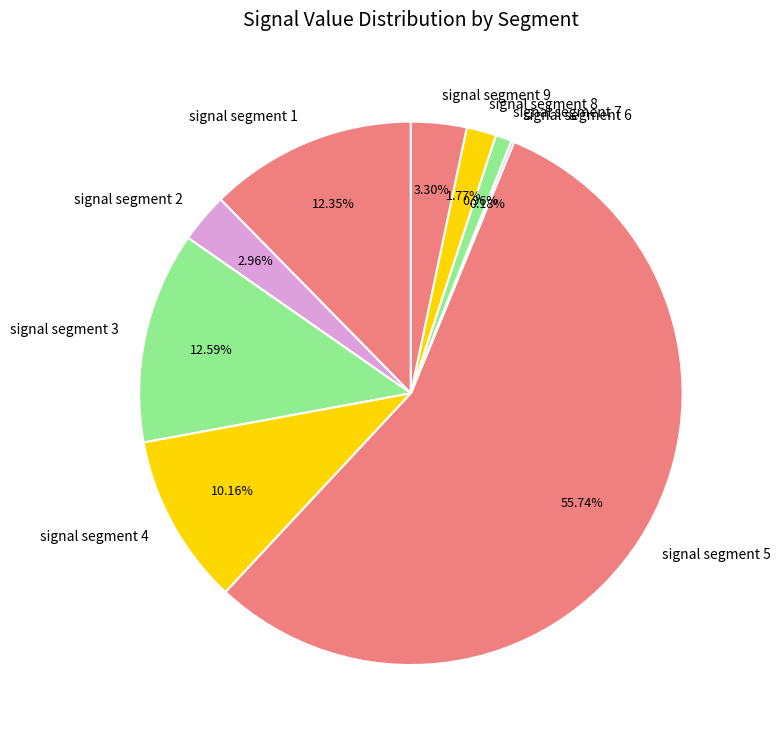

The signal segment 1 slice represents 12% of the pie. True or false?

True